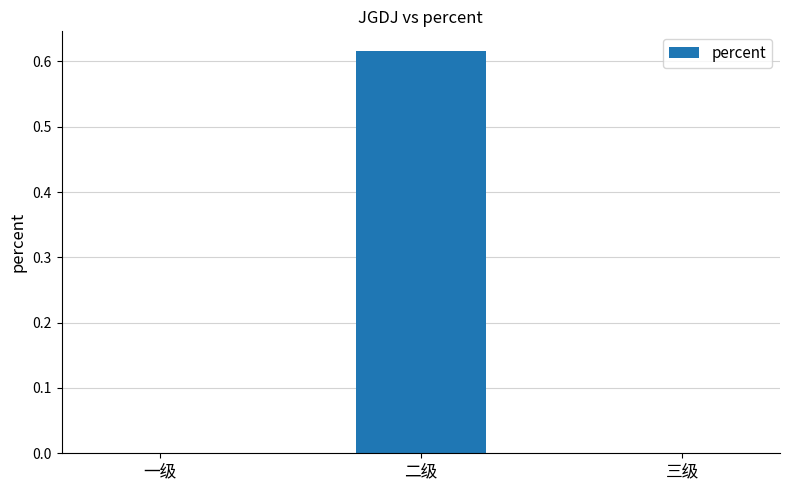

What is the change in value from 一级 to 二级?

+0.6